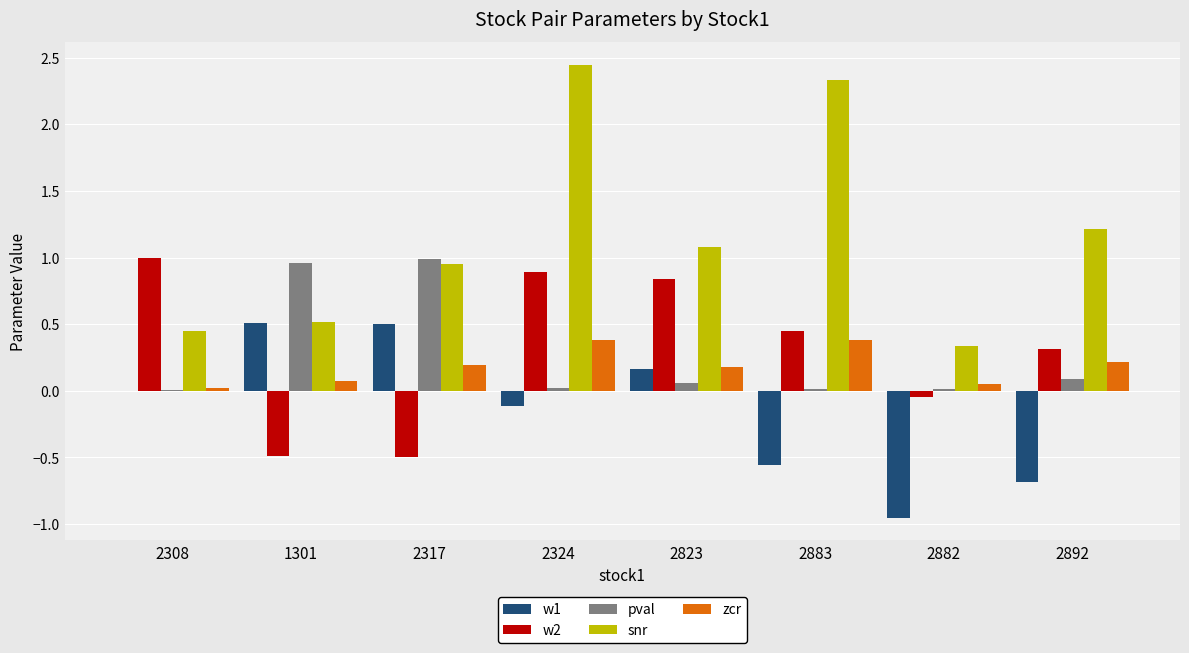

The zcr series shows 0.1 at 1301. True or false?

True